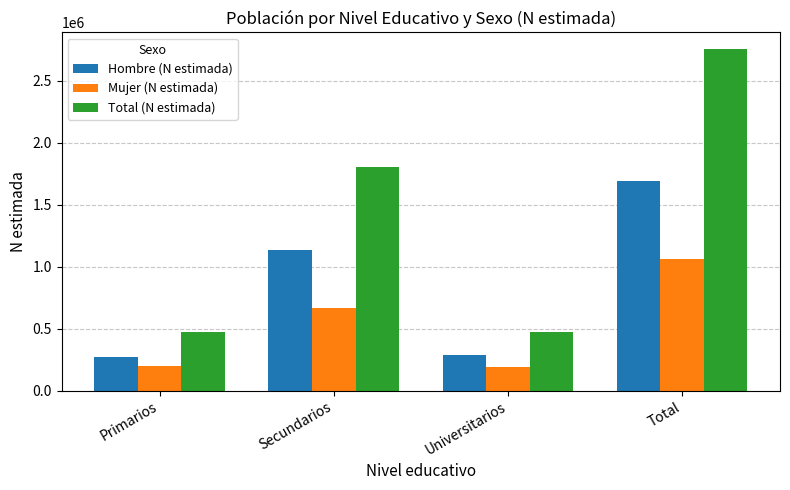

What position from the left is Secundarios?

2